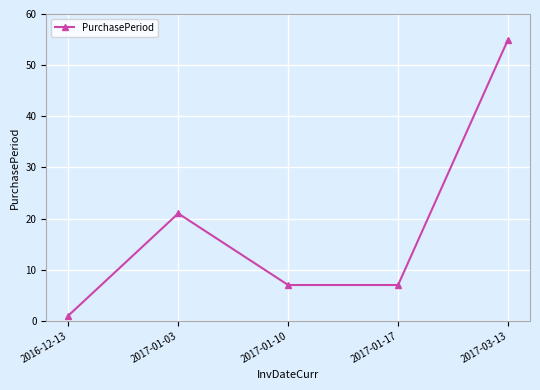

What is the label of the 1st point from the left?

2016-12-13